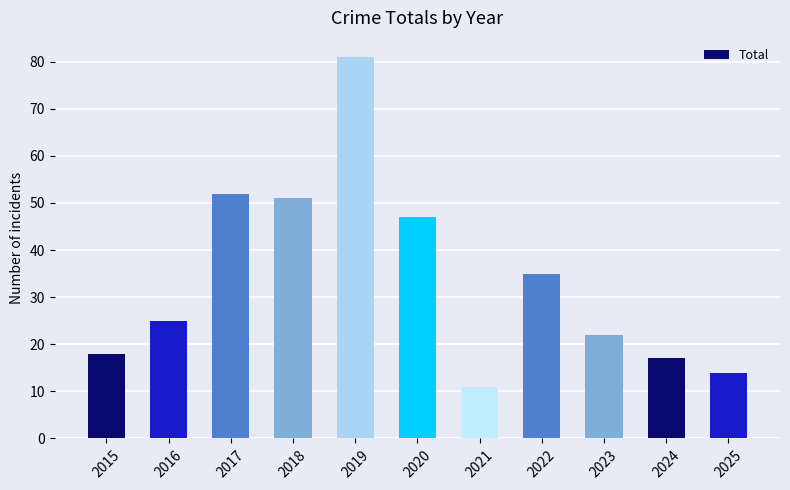

What value does the data have at 2025, to the nearest 5?

15